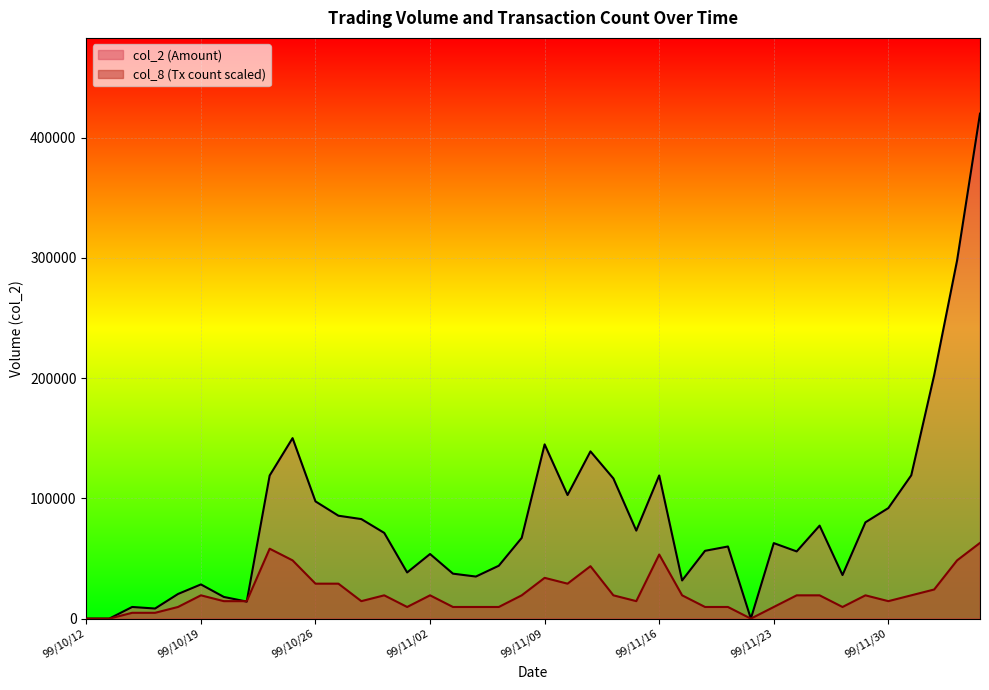

What is the label of the 19th point from the left?

99/11/05